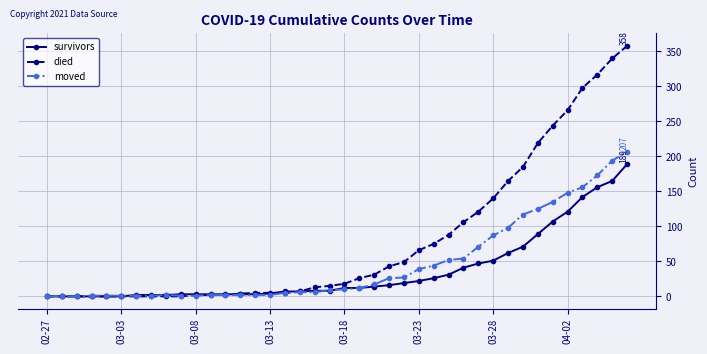

At how many categories does at least one series exceed 274?

4